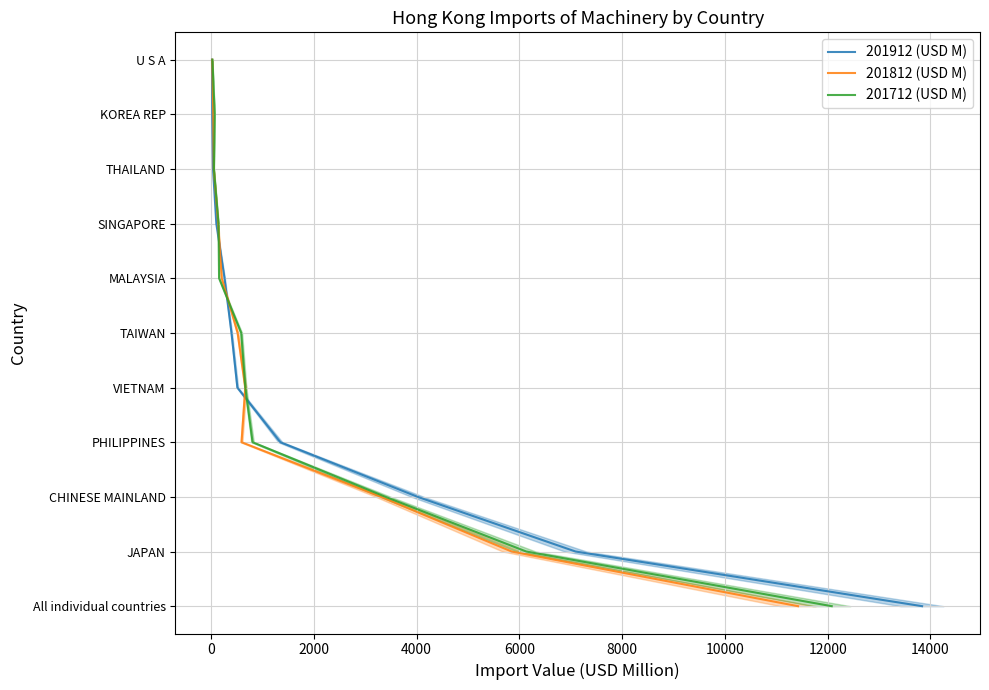

How many categories are shown in the chart?

11